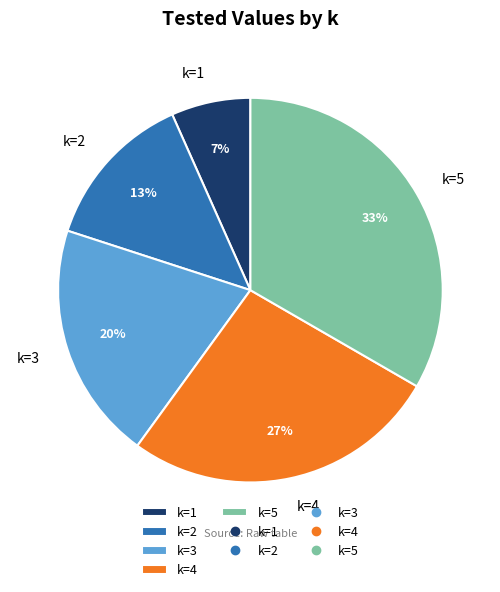

Count the number of slices in the pie.

5